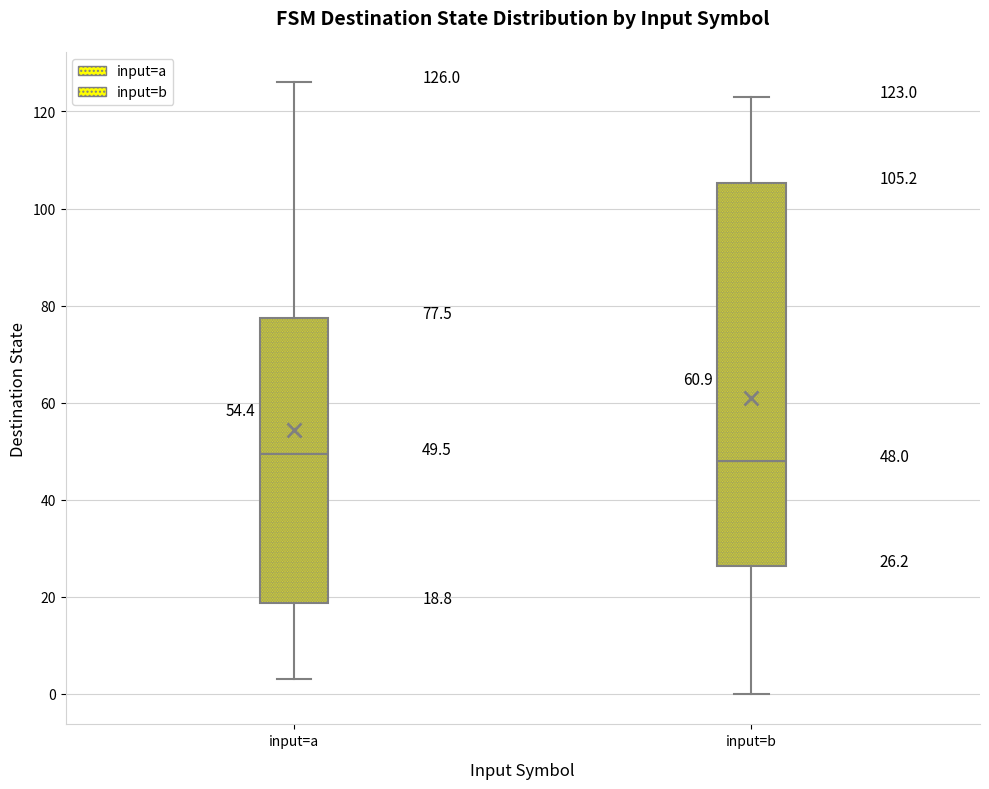

Which box is the tallest, from its lower edge to its upper edge?

input=b